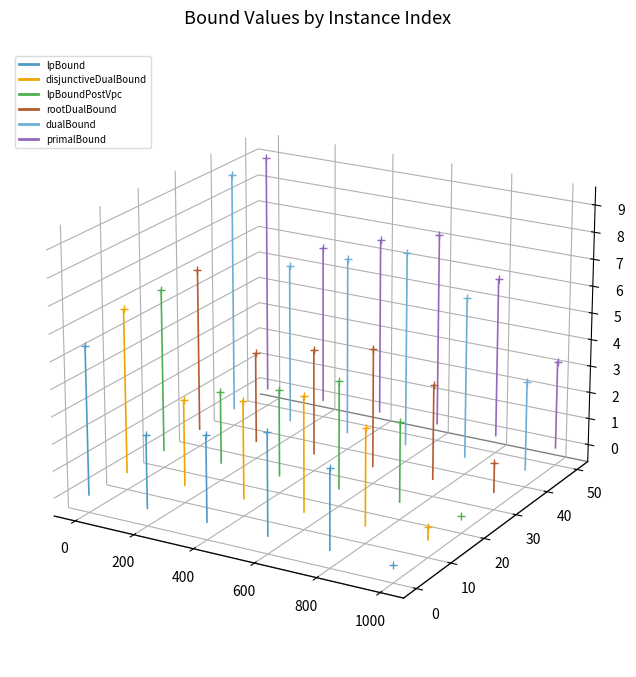

What is the total value across all series at 200?

0.2